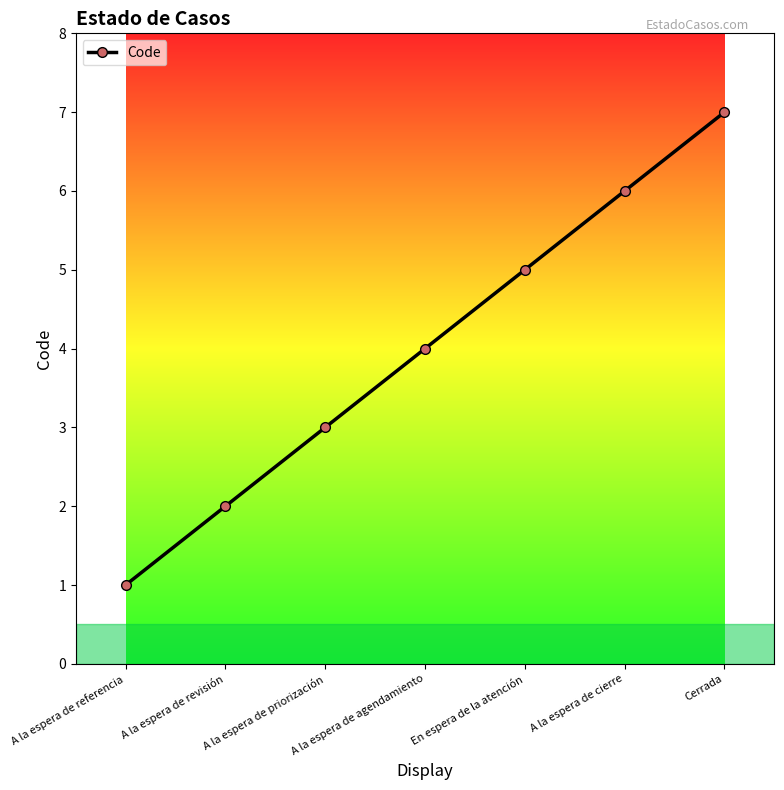

Does the chart display data point markers on the line(s)?

Yes